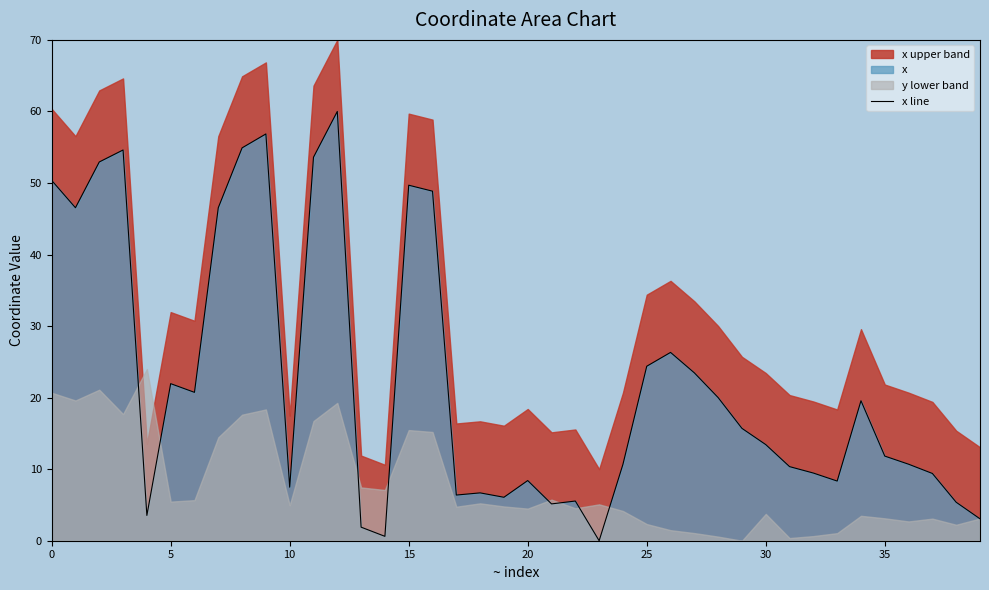

What is the value of the 37th point from the left?

10.7